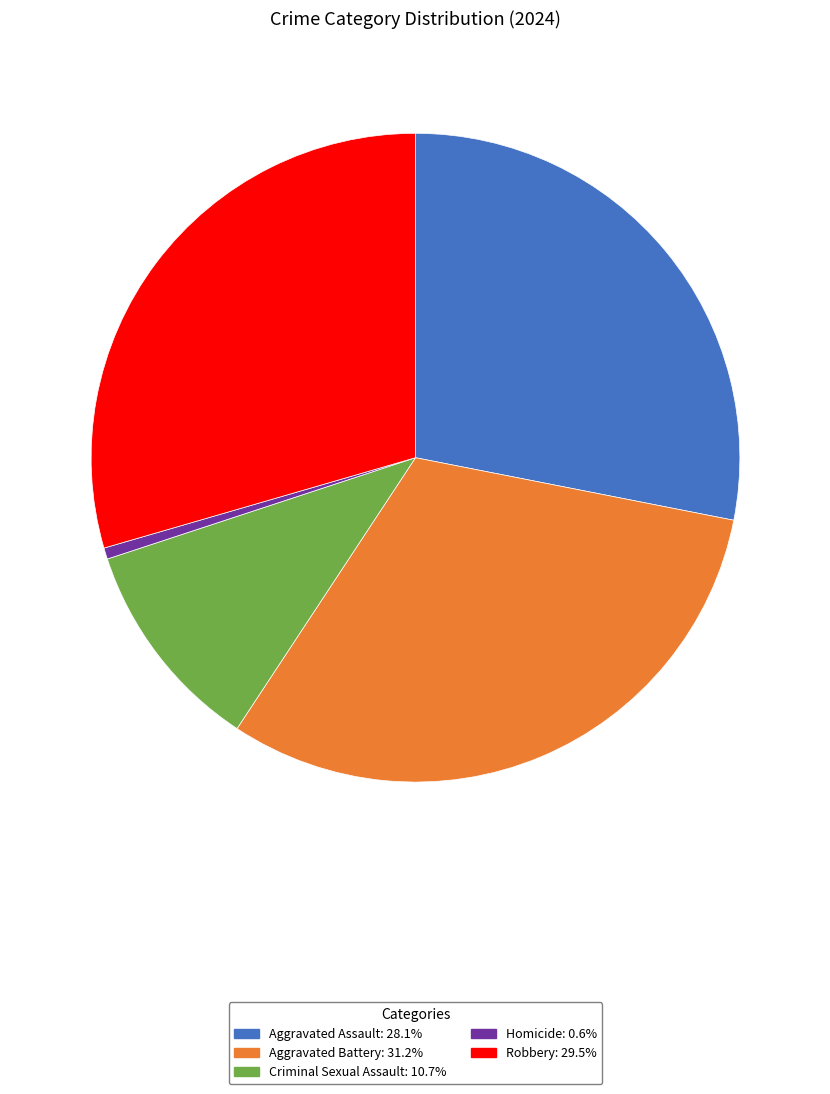

Does any single category account for the majority?

No